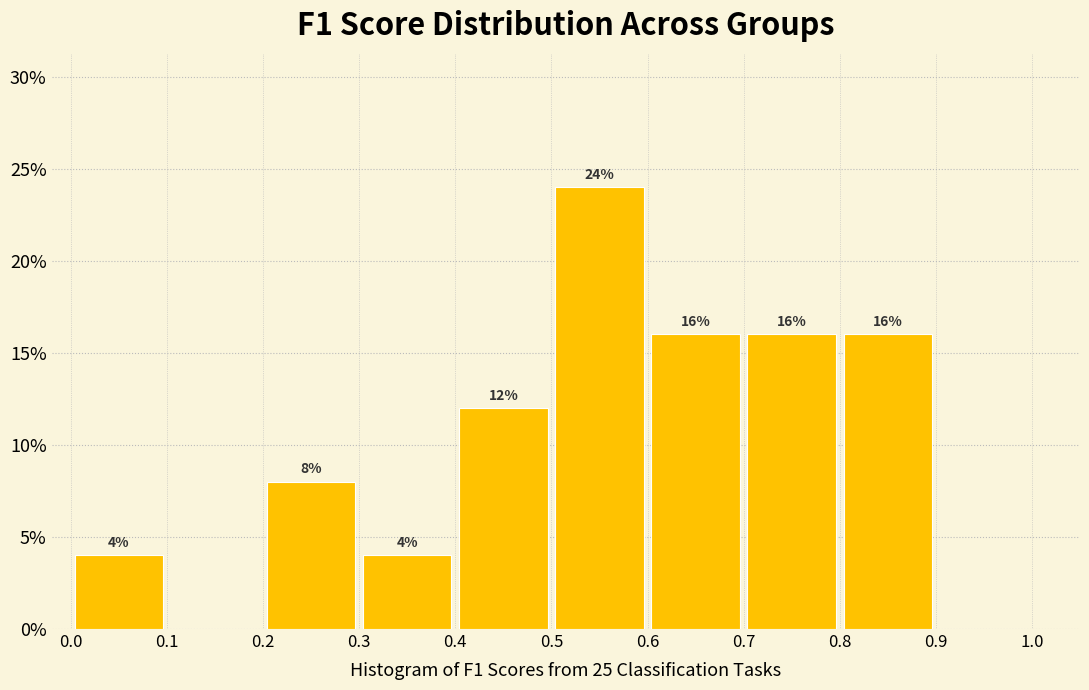

Over which range of the x-axis is the bar tallest?

0.5 to 0.6